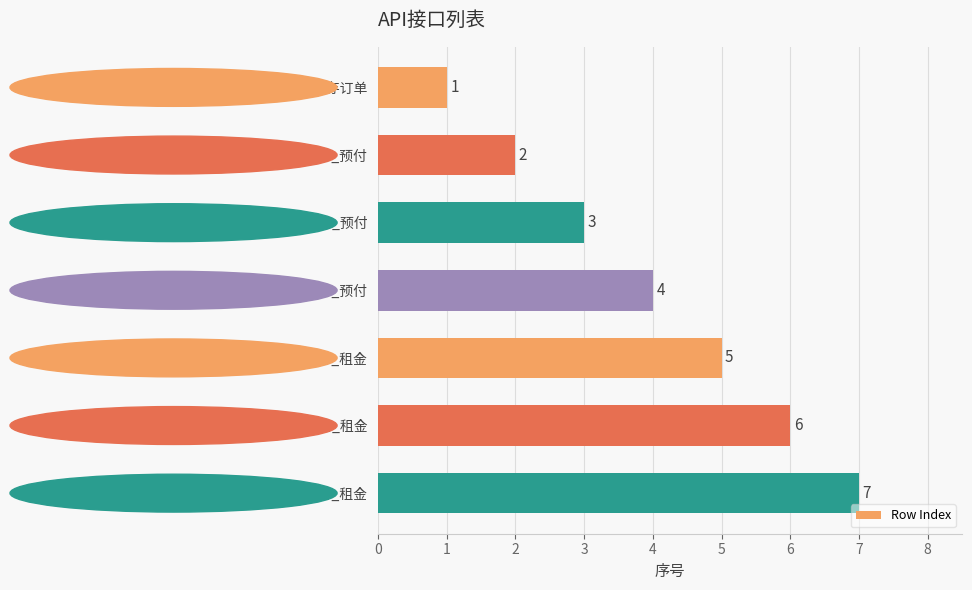

What is the maximum value shown in the chart?

7